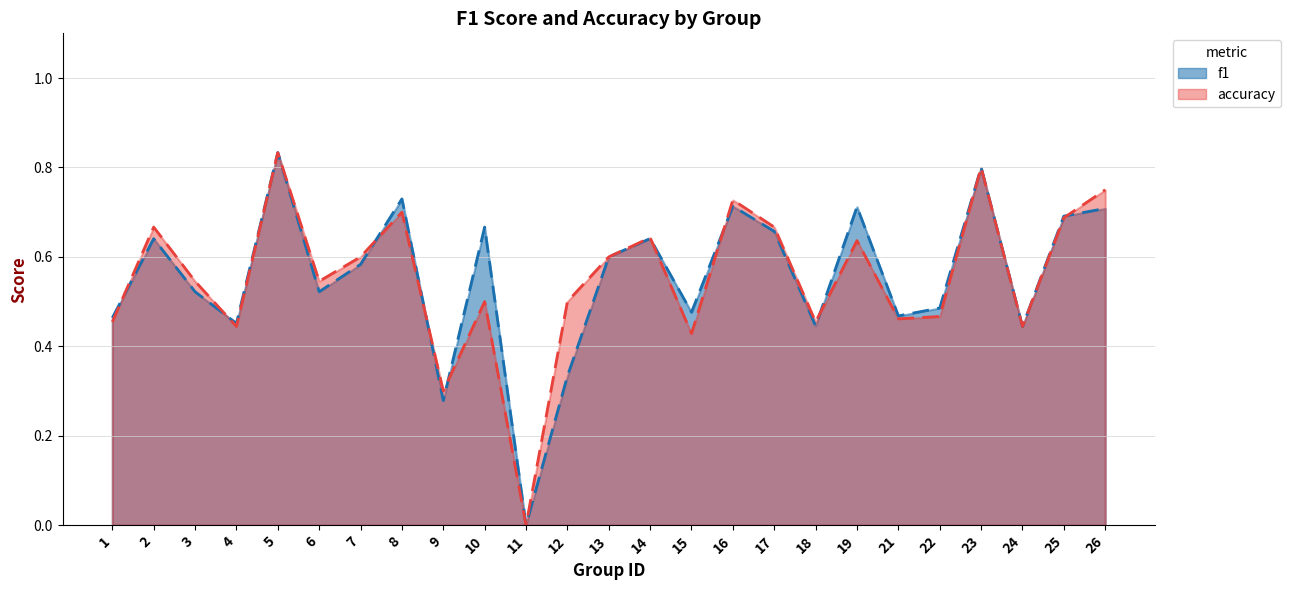

List the series in order of their overall mean, highest first.

f1, accuracy